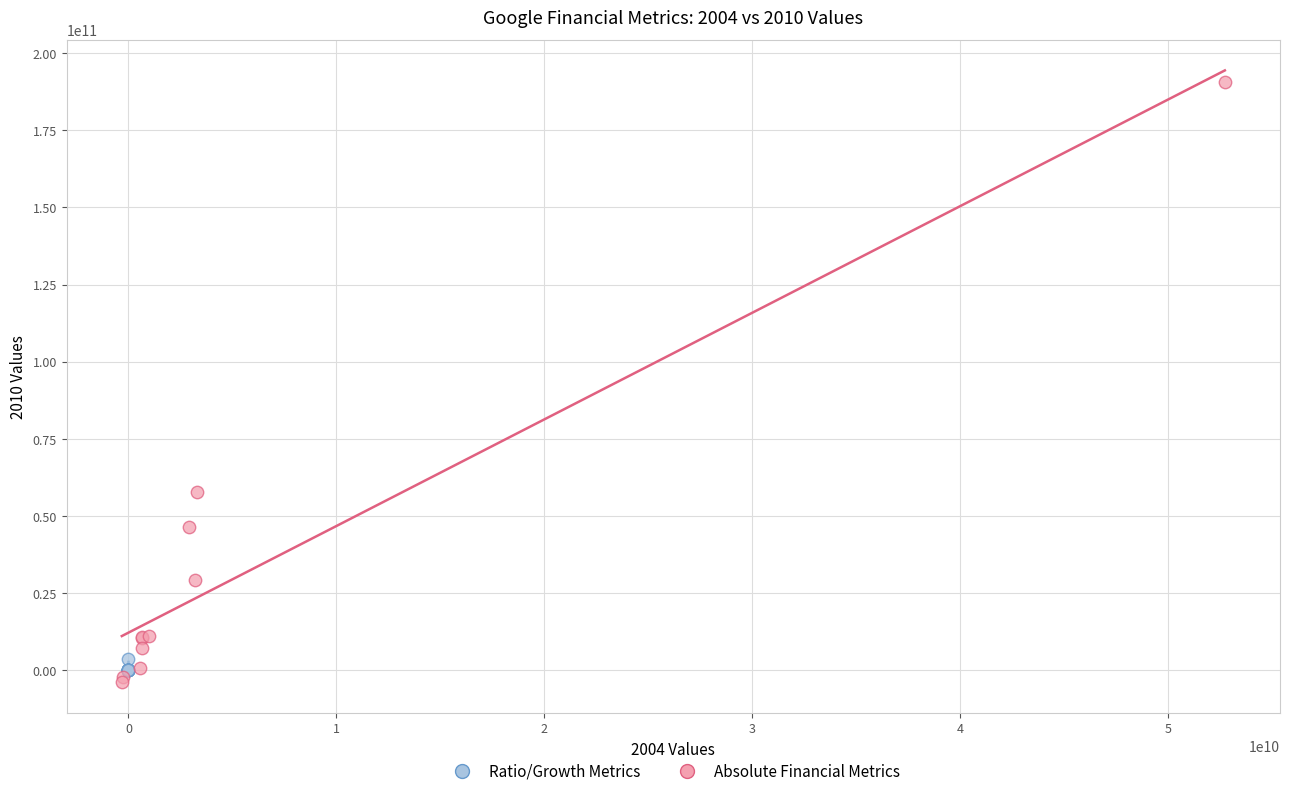

Which series reaches the maximum Y coordinate?

Absolute Financial Metrics